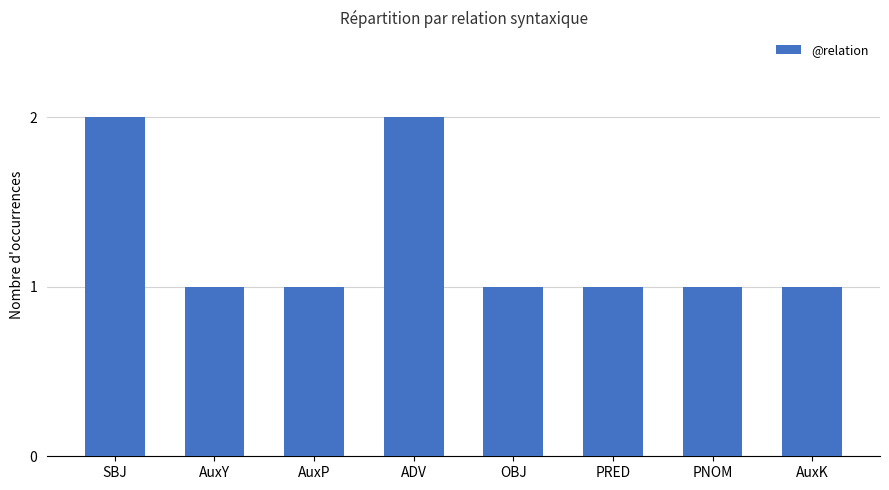

What is the difference between the second highest and second lowest values?

1